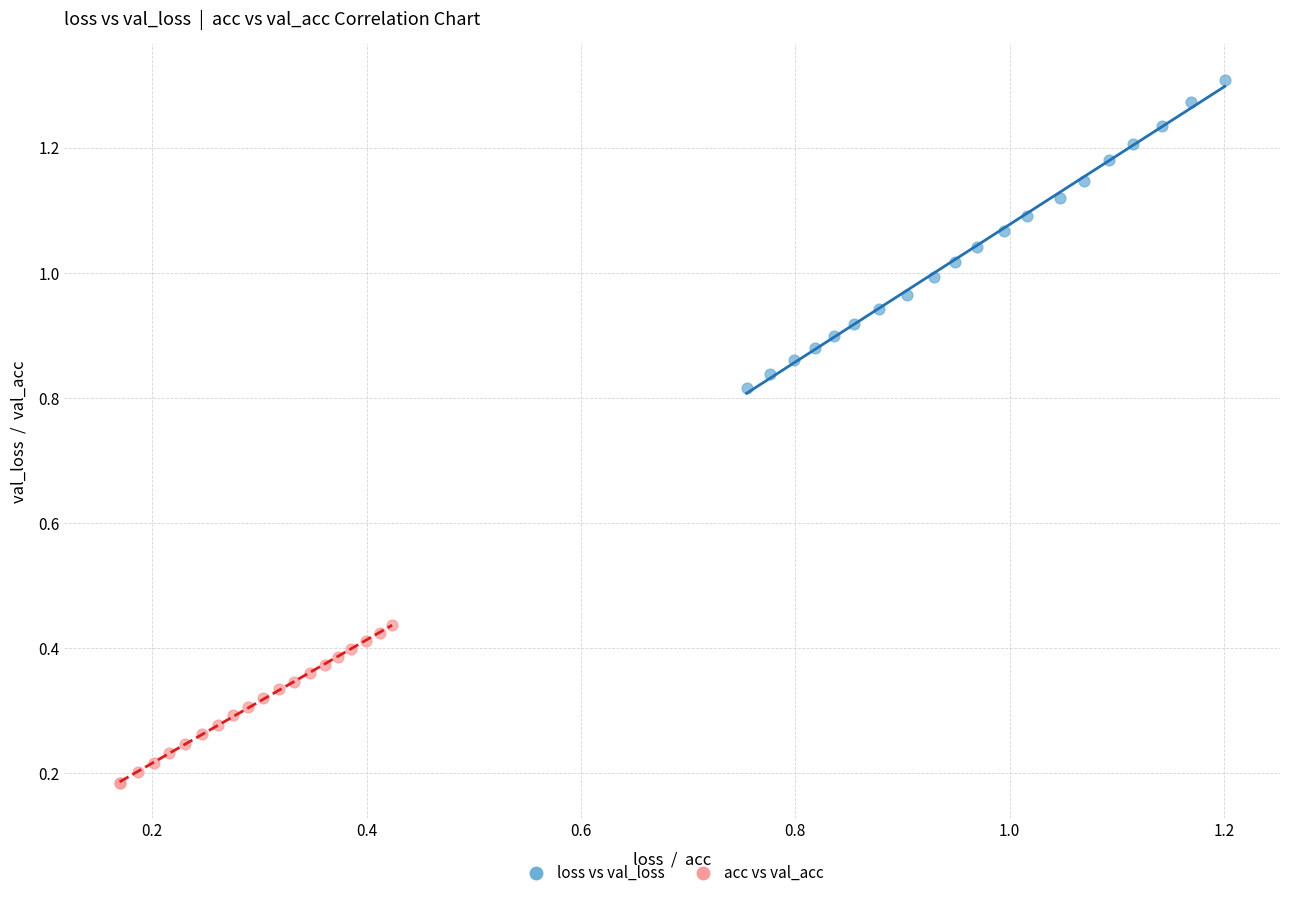

Which series has the widest spread of Y values?

loss vs val_loss